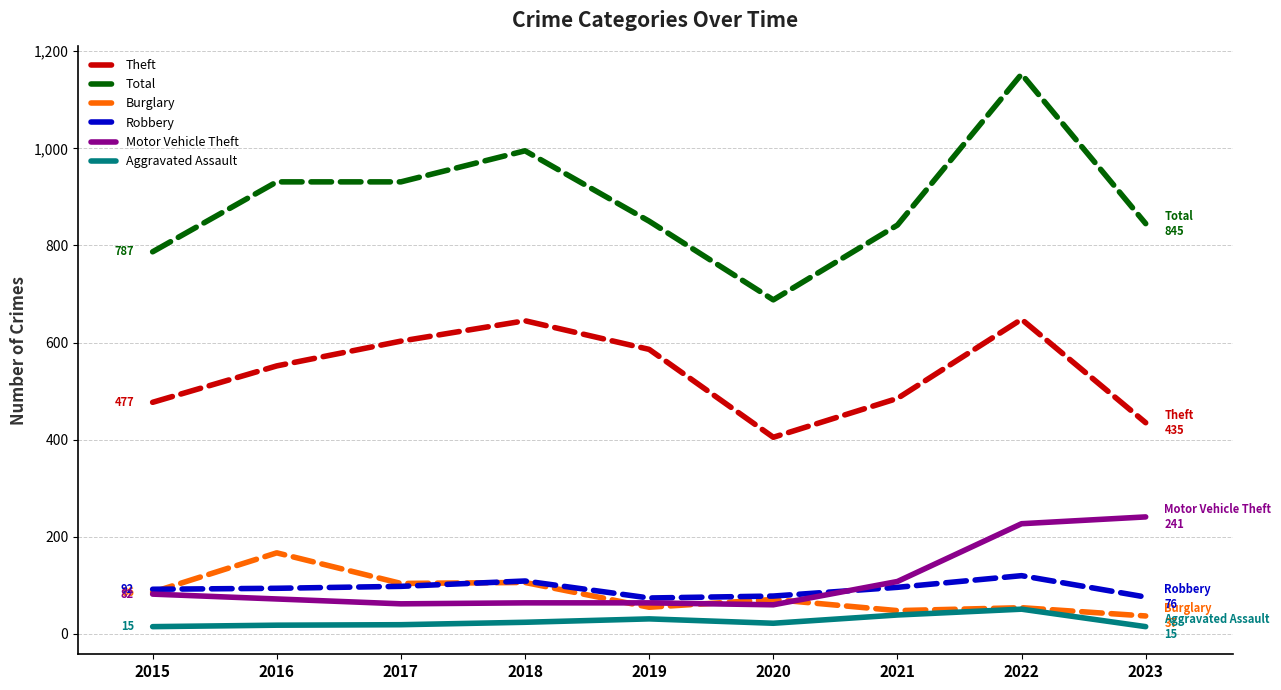

What is the sum of all Theft values?

4836